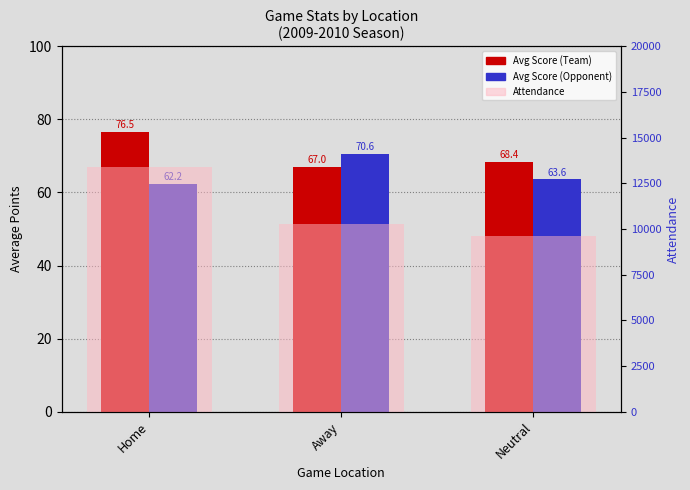

What is the smallest value displayed?

62.2